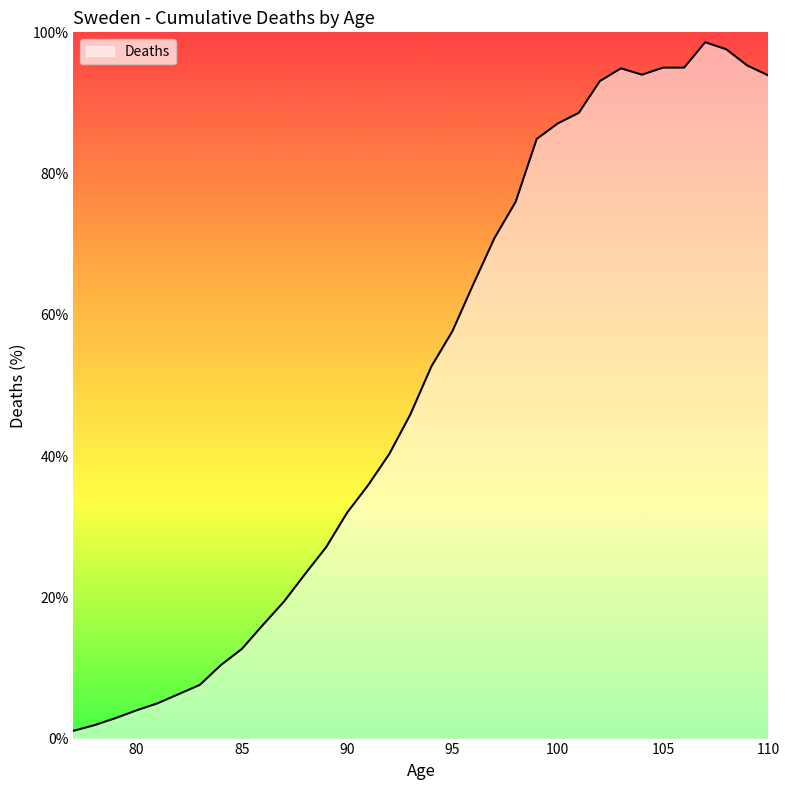

What is the maximum value shown in the chart?

98.6